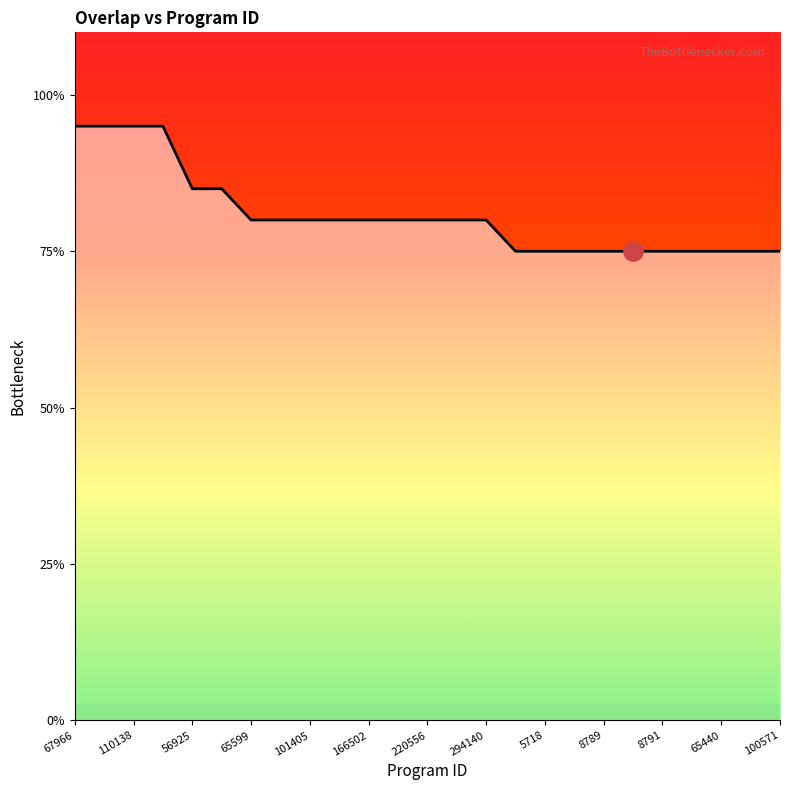

Does the chart have visible grid lines?

No